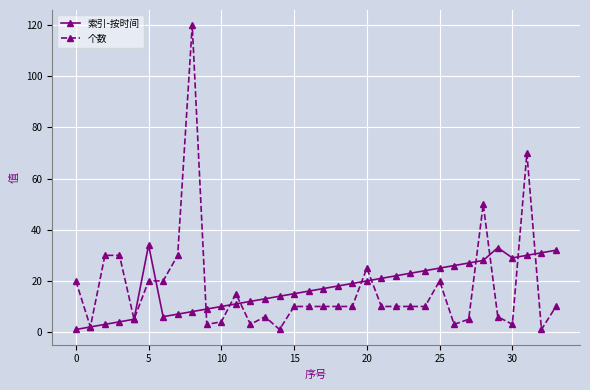

What is the highest value of the 个数 series?

120